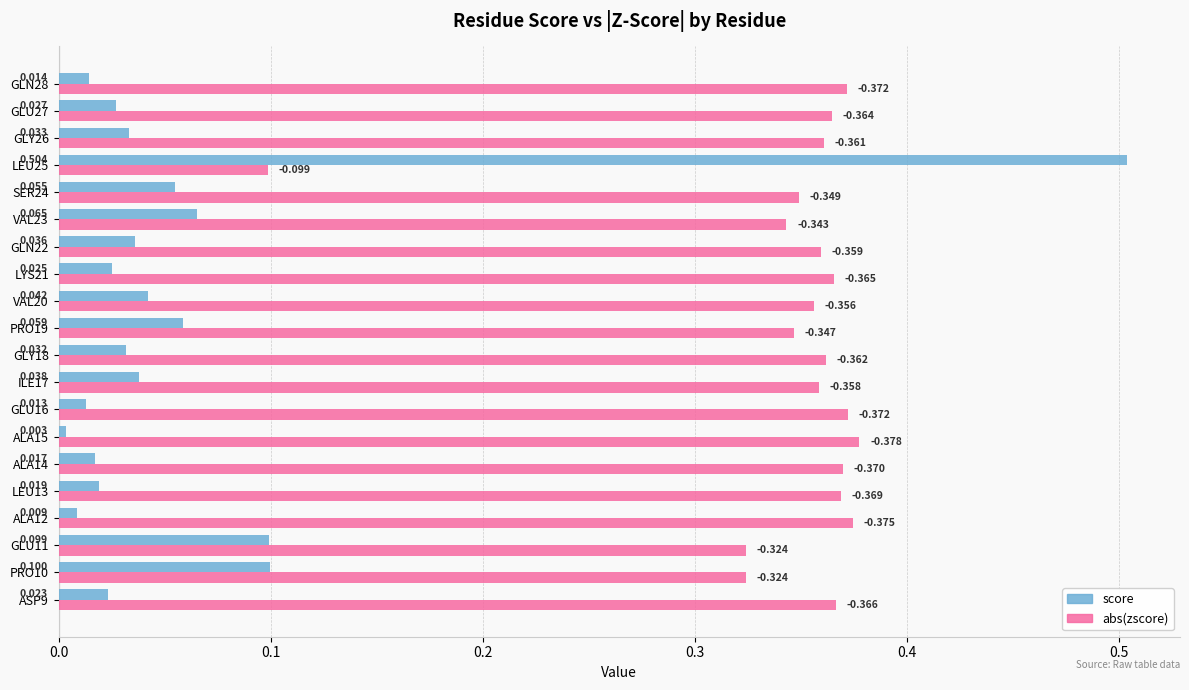

Which series has the largest total across all categories?

abs(zscore)